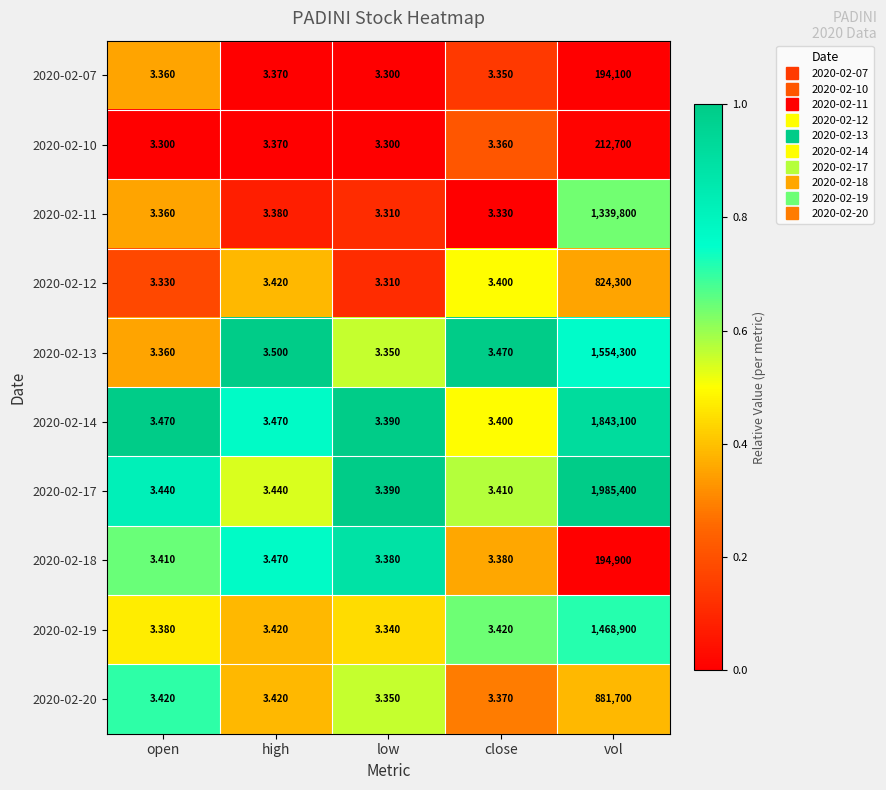

Where is 2020-02-11 nearest to the value 669901?

high